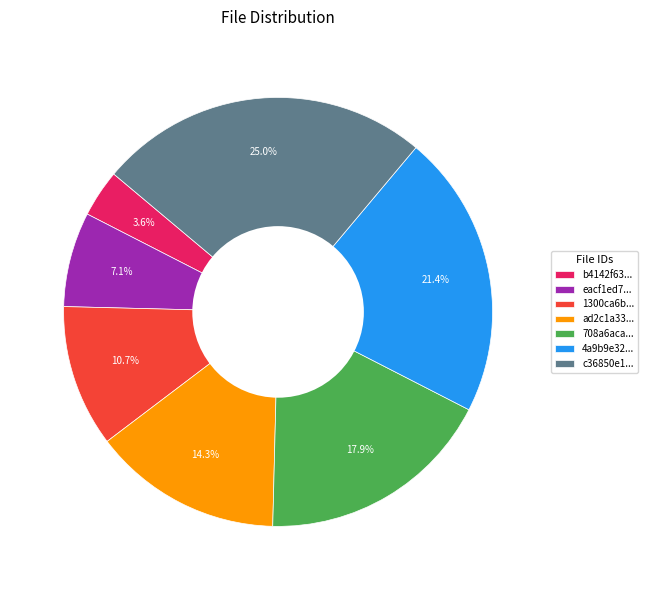

Rank the categories by value from lowest to highest.

b4142f63..., eacf1ed7..., 1300ca6b..., ad2c1a33..., 708a6aca..., 4a9b9e32..., c36850e1...